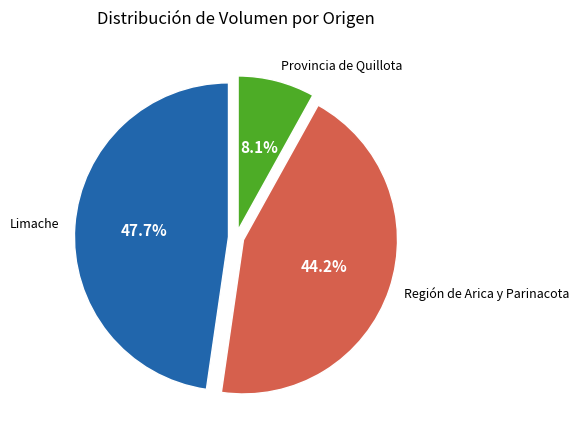

Rank the categories by value from lowest to highest.

Provincia de Quillota, Región de Arica y Parinacota, Limache